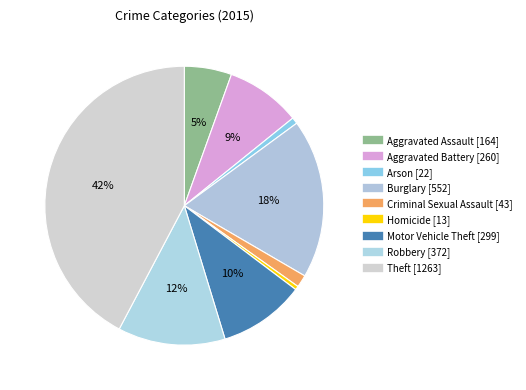

Is Aggravated Assault the majority of the pie?

No